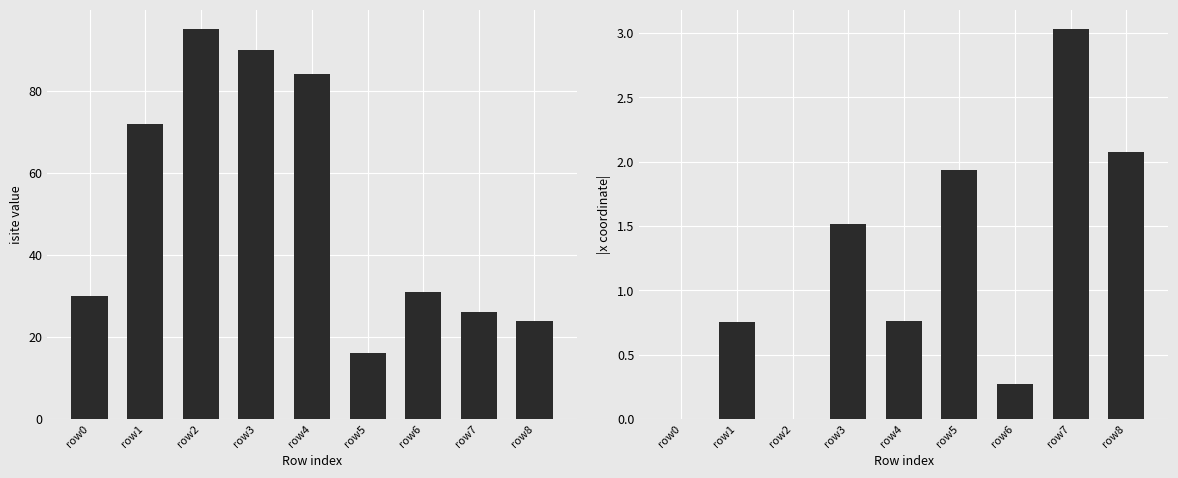

At which label is isite closest to 55?

row1